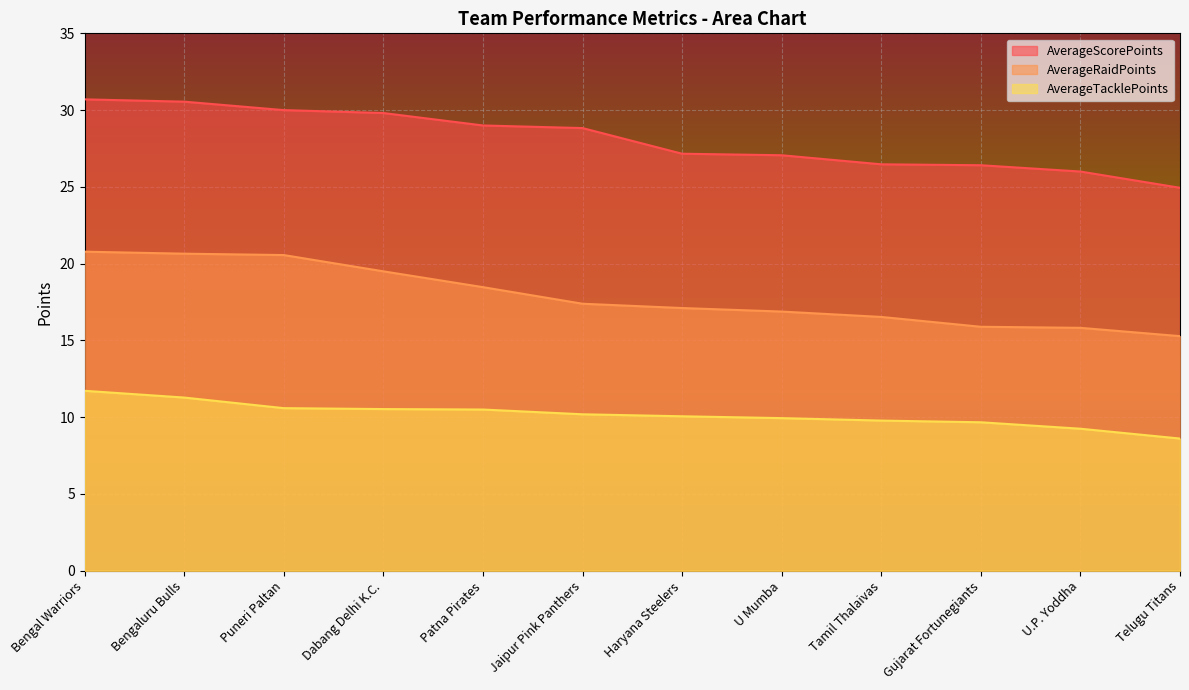

Reading left to right, list all the values displayed in this chart.

AverageScorePoints: 30.7	30.6	30.0	29.8	29.0	28.8	27.2	27.1	26.5	26.4	26.0	24.9
AverageRaidPoints: 20.8	20.6	20.6	19.5	18.5	17.4	17.1	16.9	16.5	15.9	15.8	15.3
AverageTacklePoints: 11.7	11.3	10.6	10.5	10.5	10.2	10.1	9.9	9.8	9.7	9.2	8.6